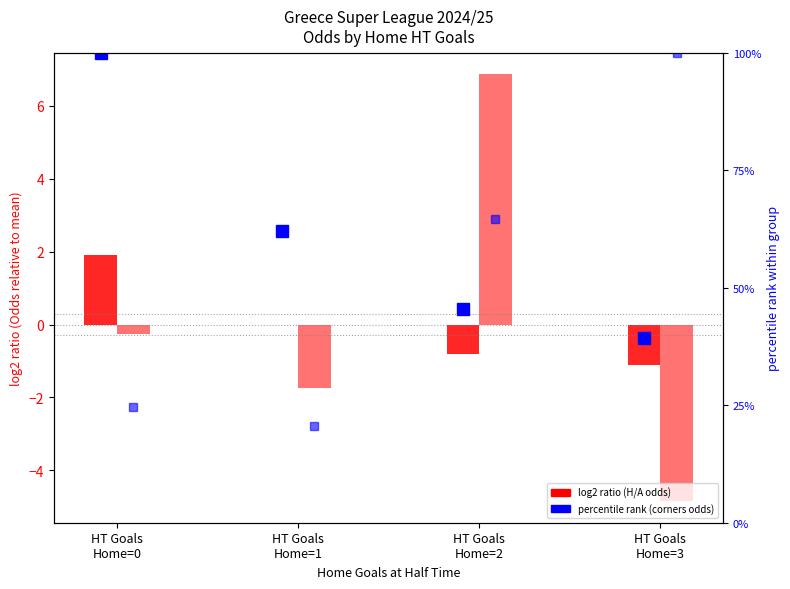

Where does the Odd_A_FT (log2 ratio) series first go above 0?

HT Goals
Home=2